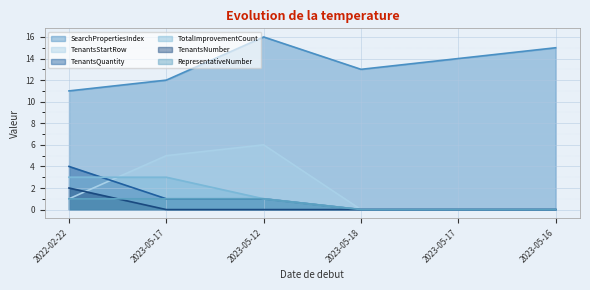

True or false: TenantsNumber and SearchPropertiesIndex cross at least once.

False